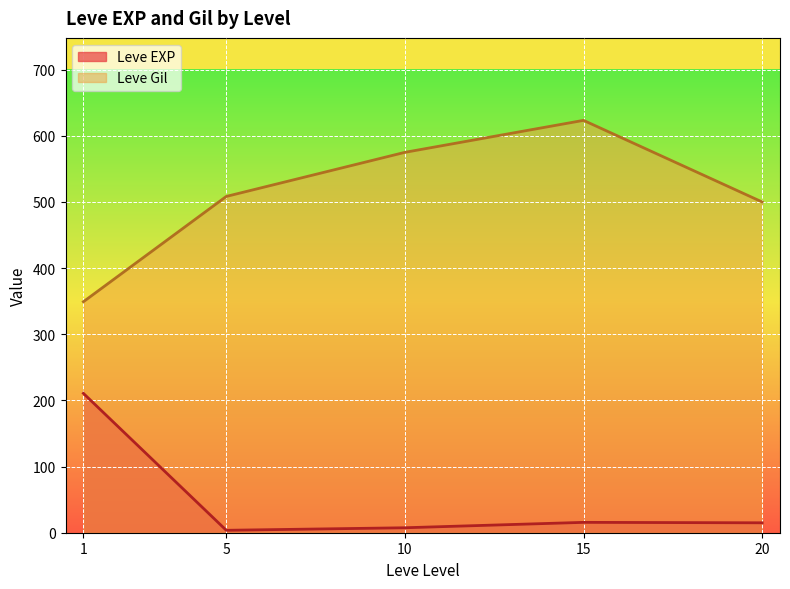

What is the difference between the maximum and minimum values in the Leve Gil series?

274.2